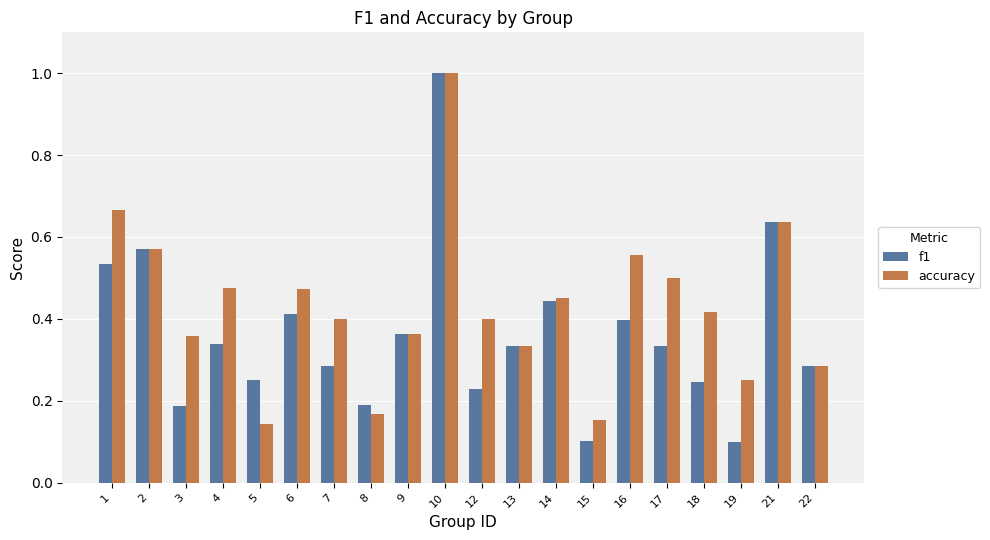

The value of accuracy at 4 is 0.5. True or false?

True